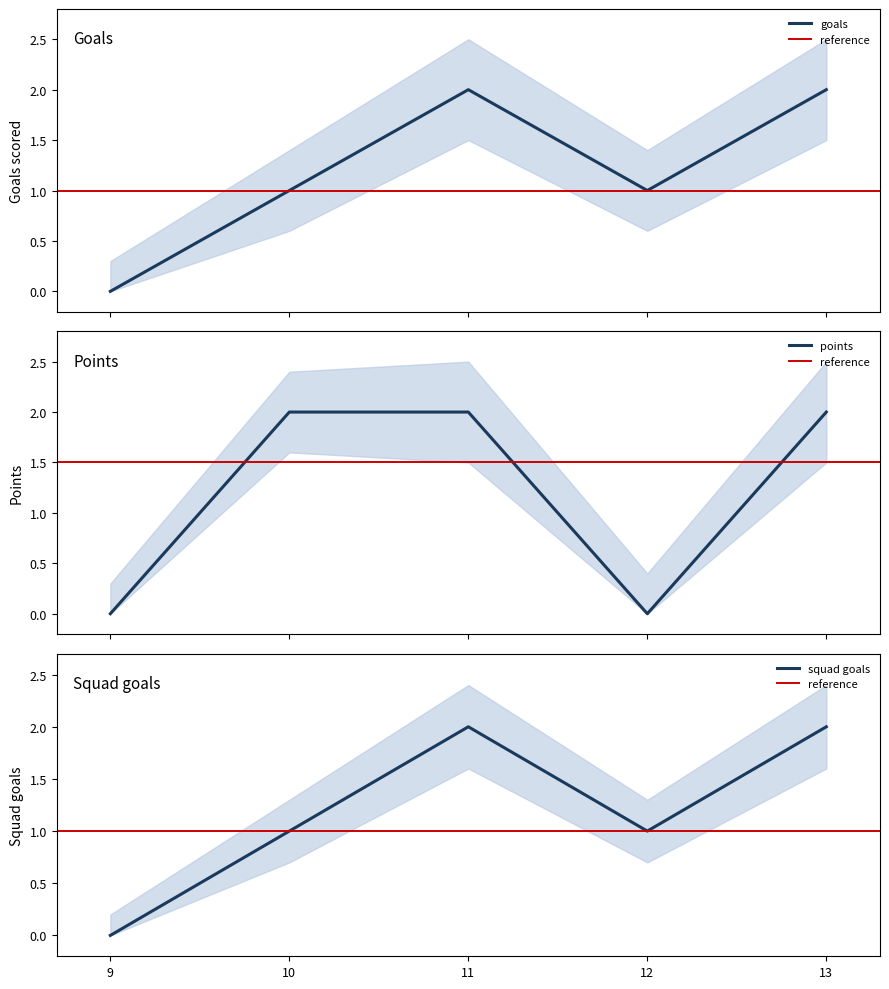

What is the sum of all points values?

6